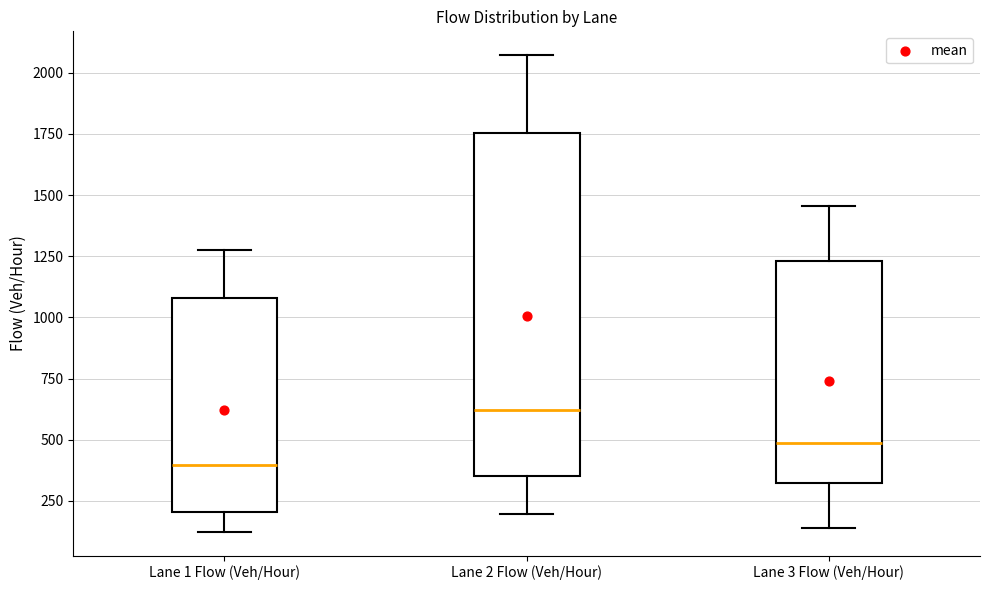

Where does the median line of the box for Lane 1 Flow (Veh/Hour) sit on the y-axis? The values are not printed on the chart, so give them approximately, as read against the axis.

400